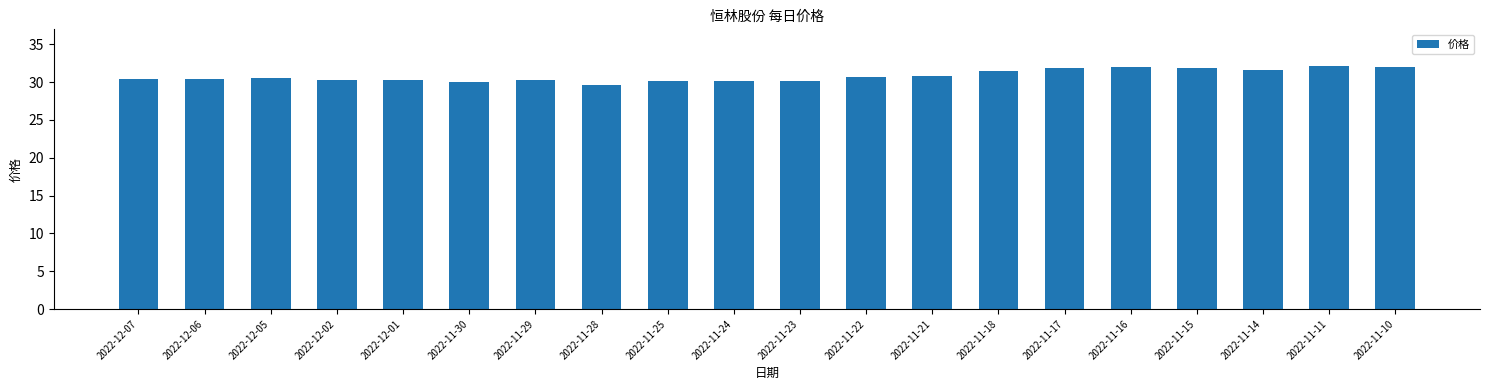

Which category has the lowest value across all series?

2022-11-28